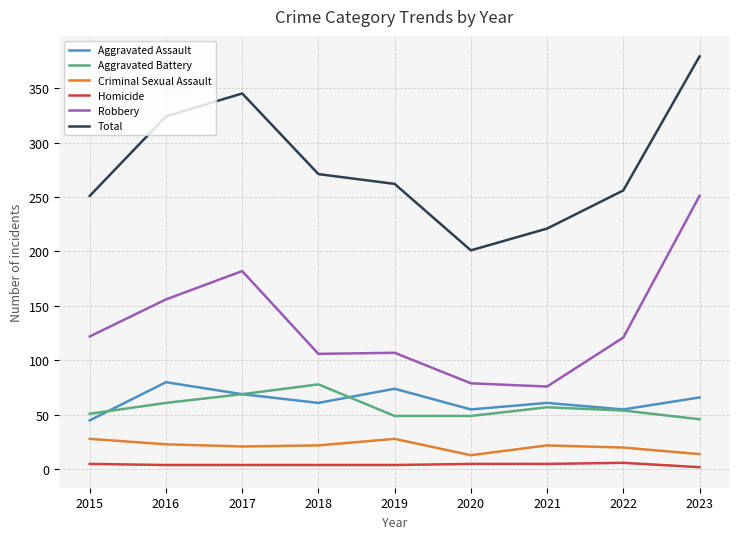

What is the average value of the Aggravated Battery series?

57